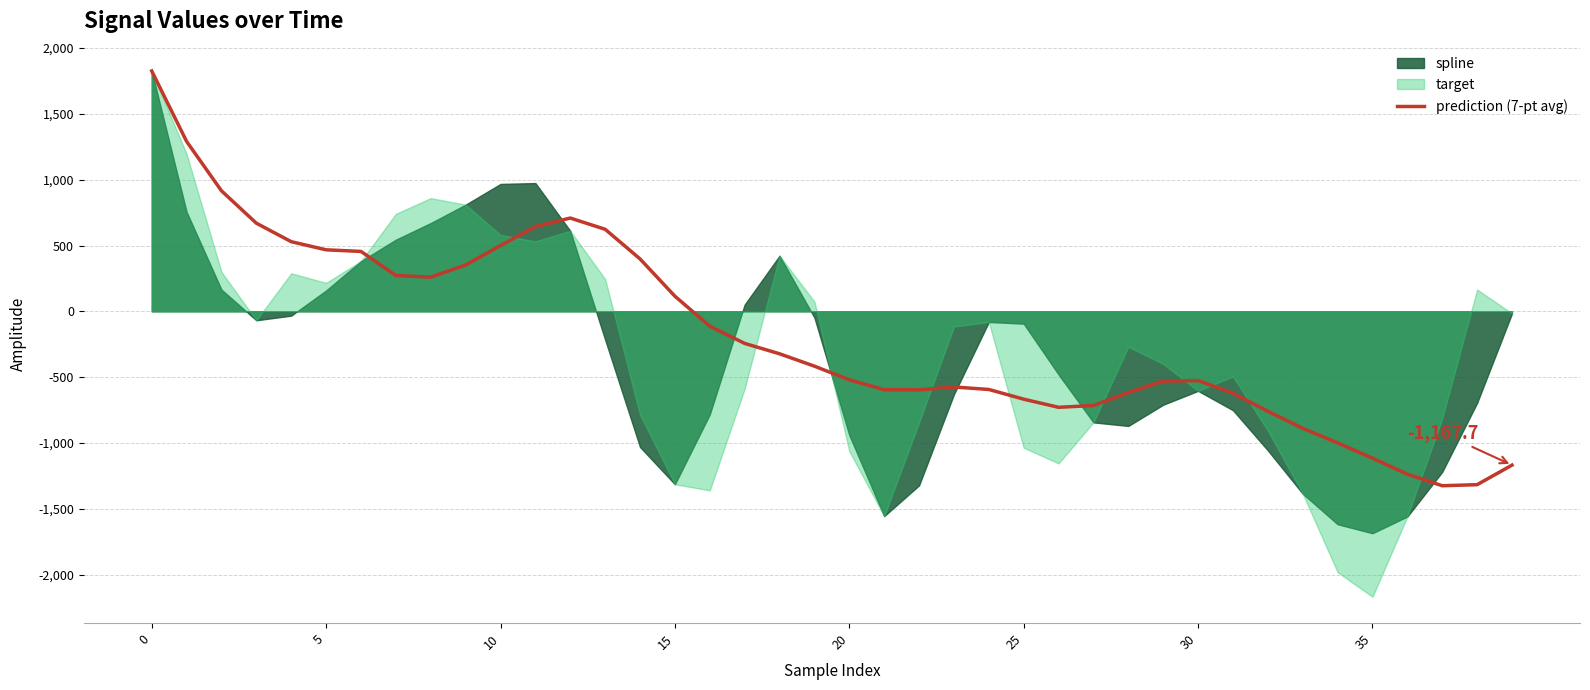

How many data points are above -416?

19